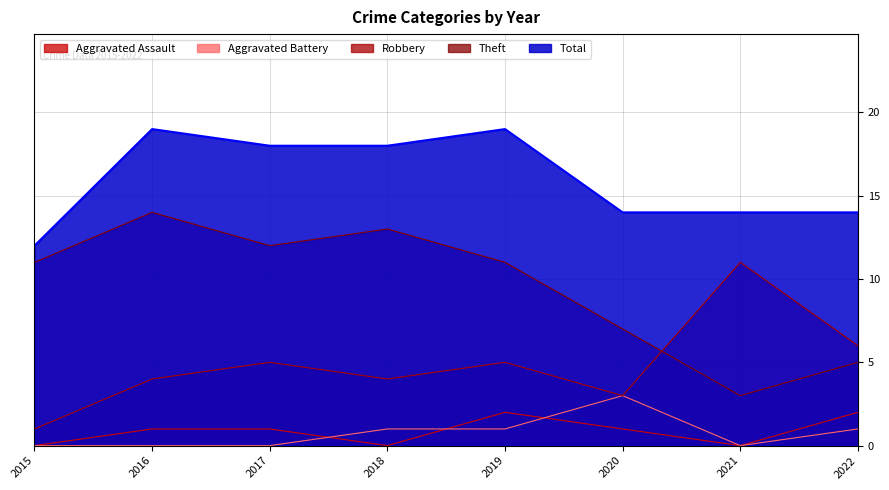

What is the spread (max minus min) of values at 2015?

12